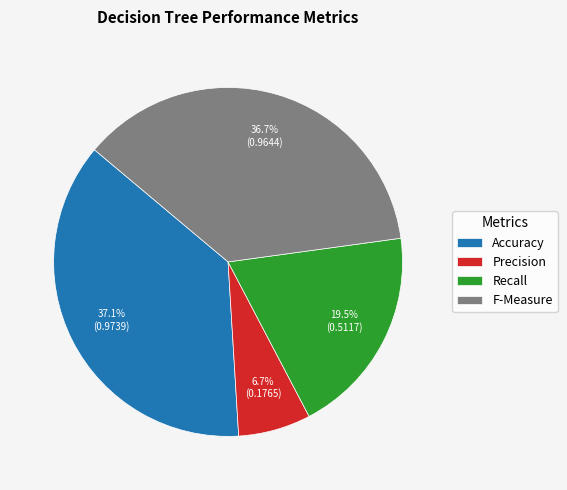

What is the smallest slice in the pie chart?

Precision